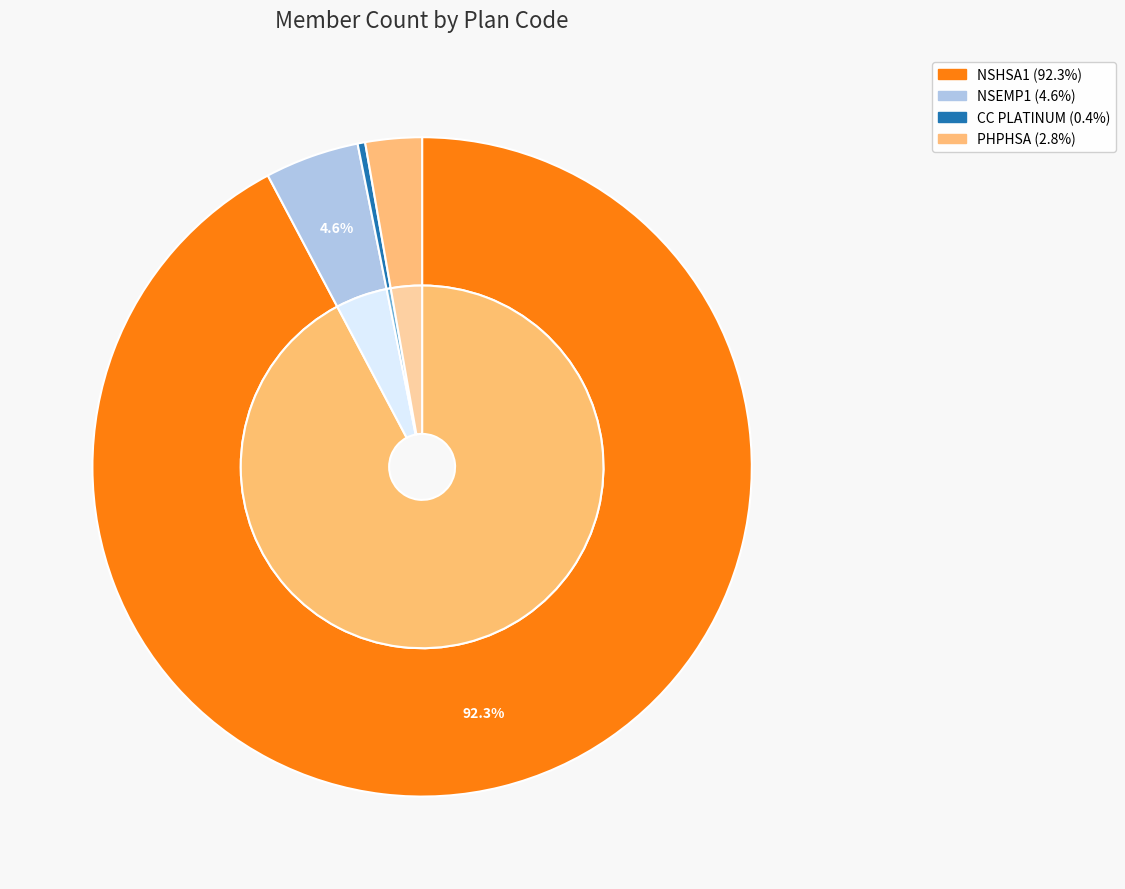

True or false: NSEMP1 accounts for 5% of the total.

True